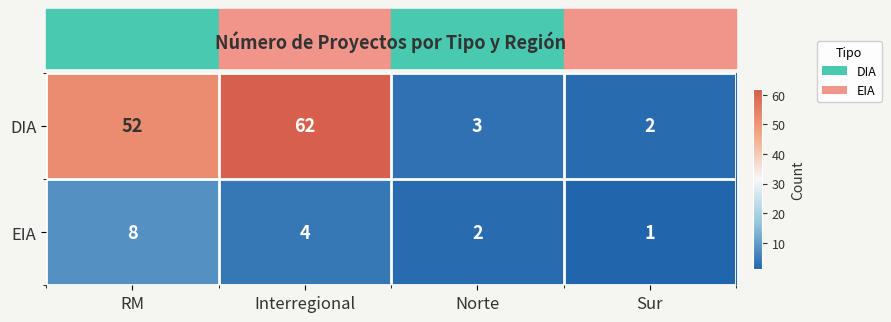

Which category has the highest value in the DIA series?

Interregional